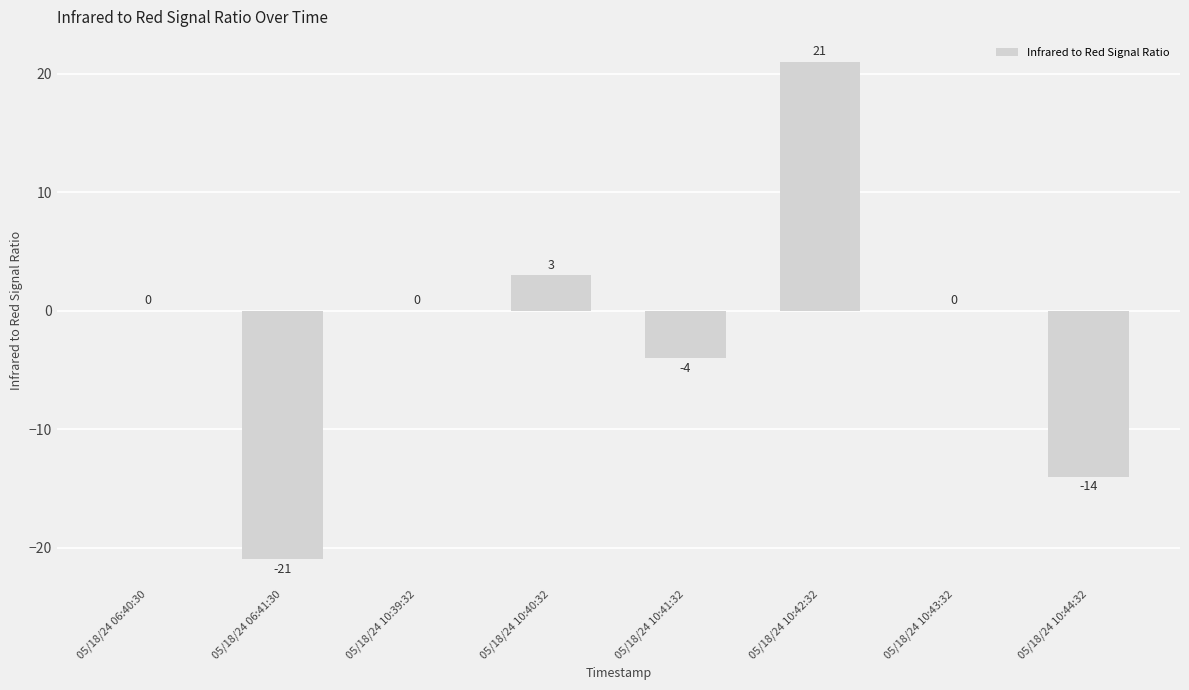

At which category does the chart reach its peak across all series?

05/18/24 10:42:32